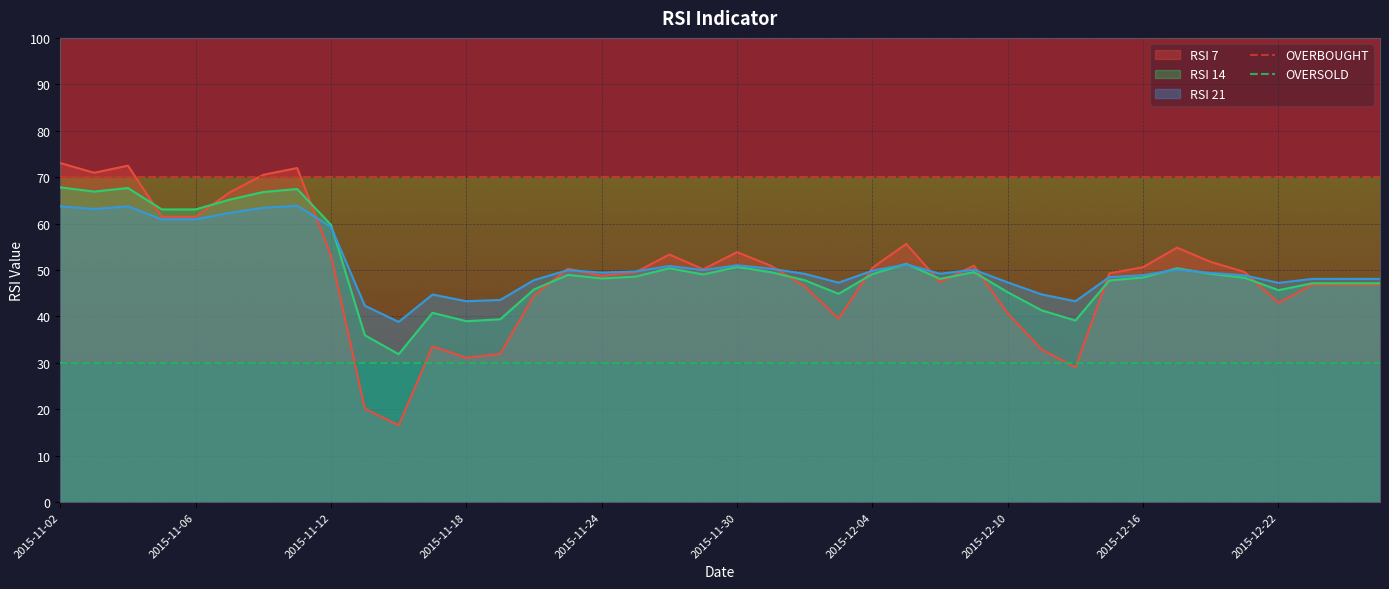

What is the lowest value of the OVERSOLD series?

30